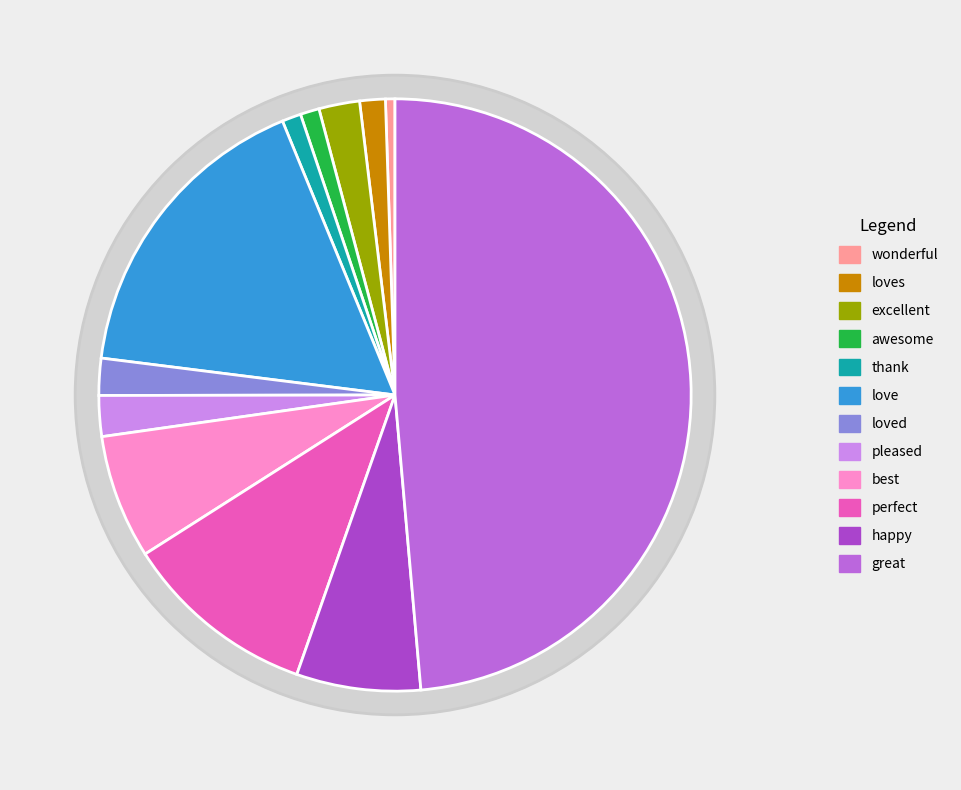

Is there a majority slice in this chart?

No